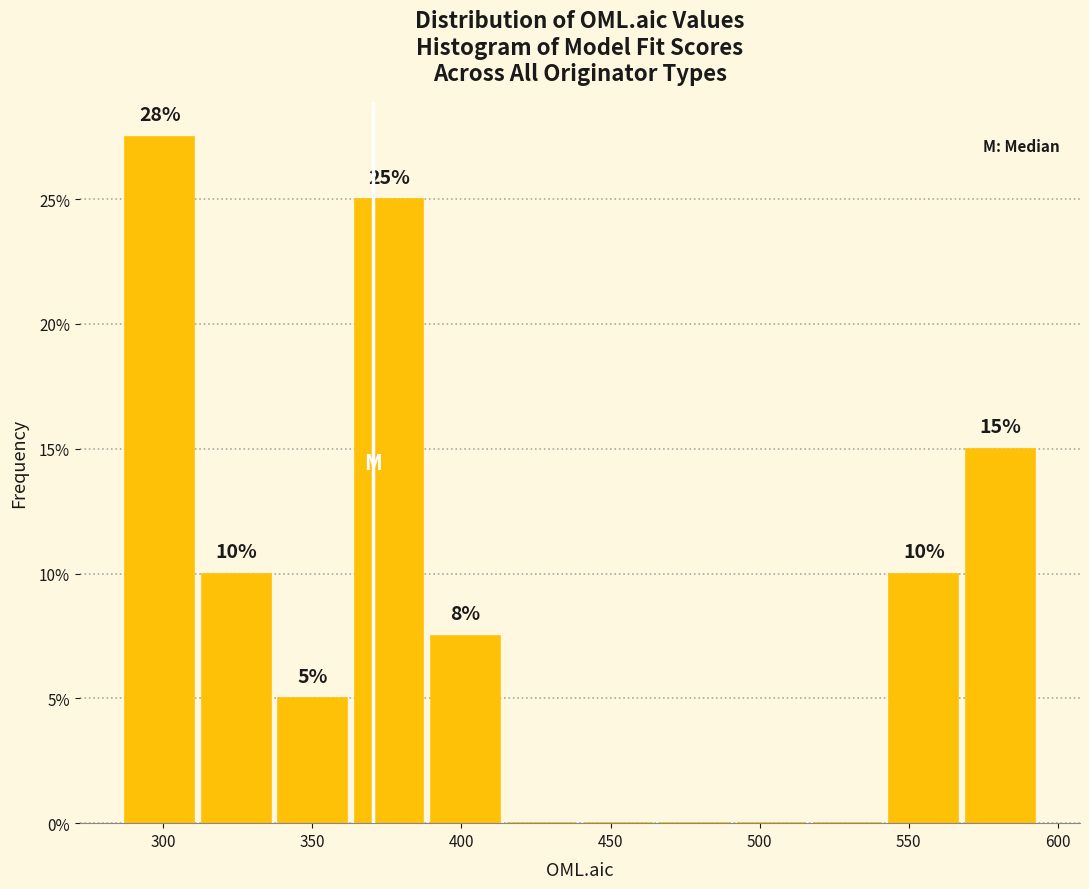

Over which range of the x-axis is the bar tallest?

285 to 310